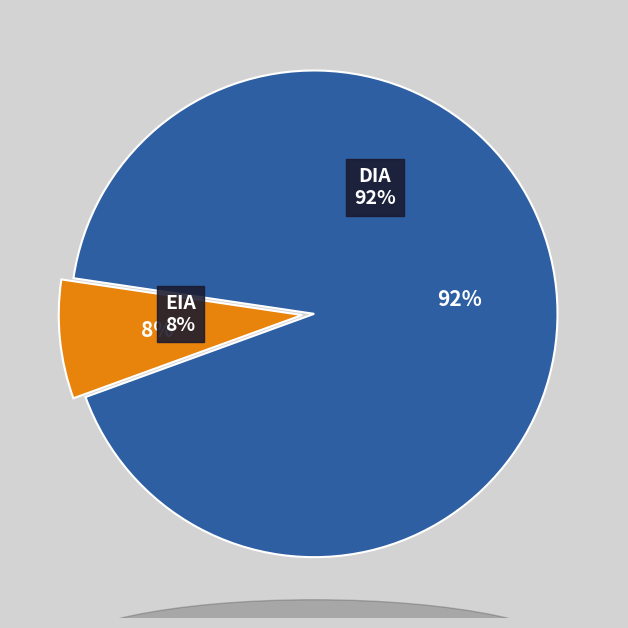

Count the number of slices in the pie.

2